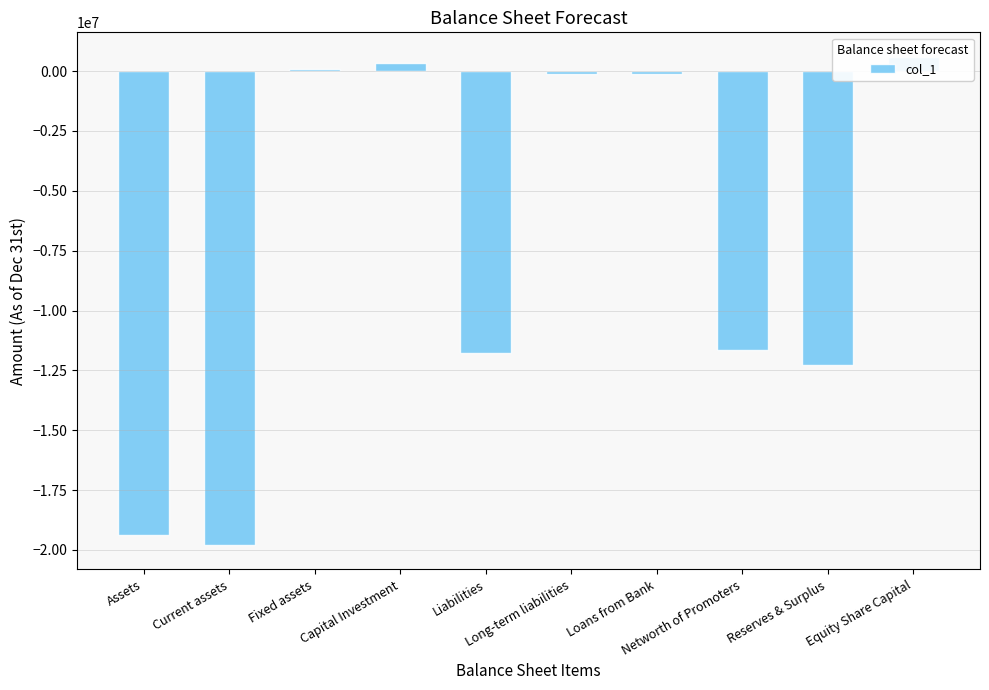

Reading left to right, extract all data points from this chart.

-19364000	-19796500	100000	332500	-11764000	-100000	-100000	-11664000	-12264000	600000